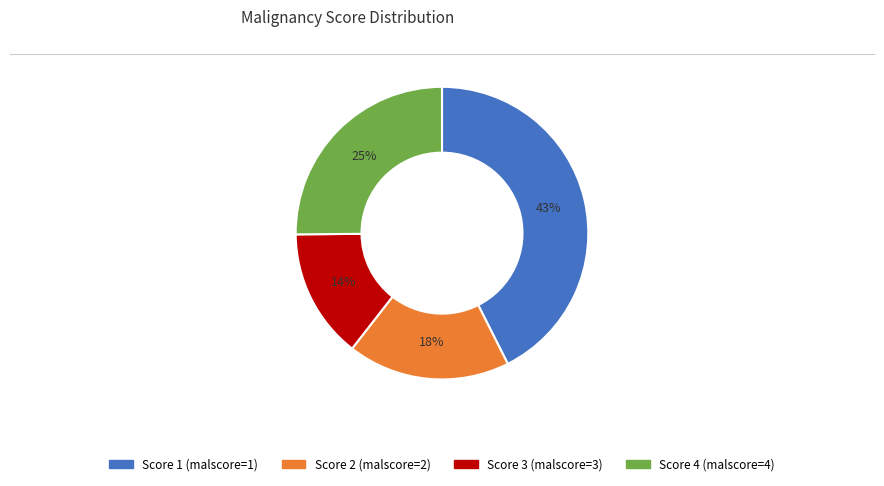

Do Score 2 (malscore=2) and Score 3 (malscore=3) together represent more than half of the pie?

No